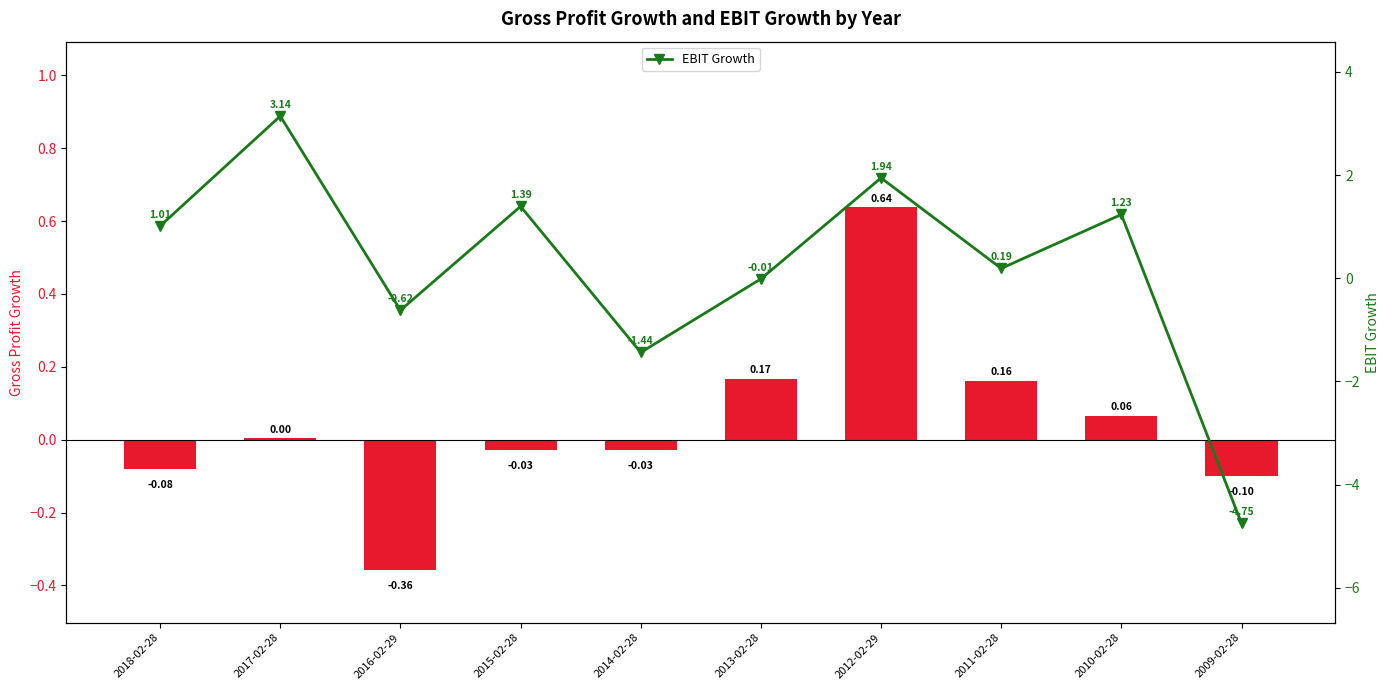

List the labels in order of EBIT Growth value, largest first.

2017-02-28, 2012-02-29, 2015-02-28, 2010-02-28, 2018-02-28, 2011-02-28, 2013-02-28, 2016-02-29, 2014-02-28, 2009-02-28